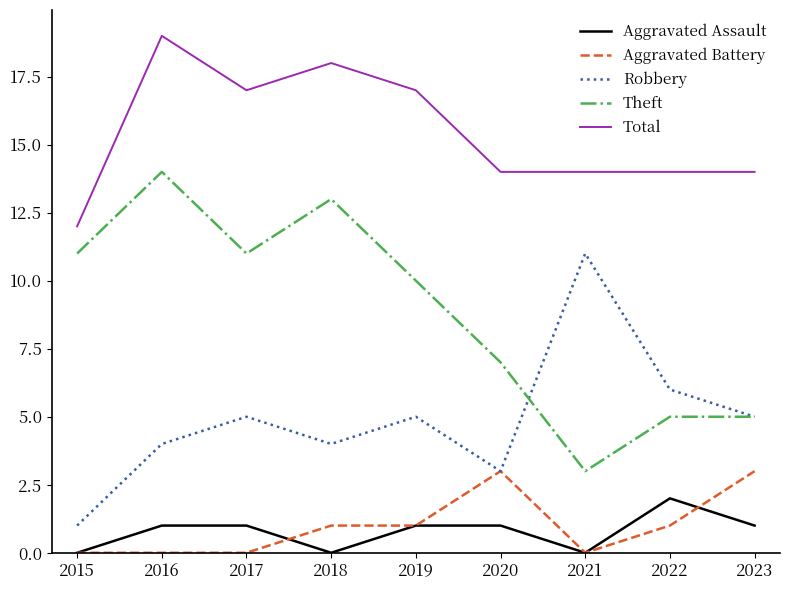

Which series has the largest range (max minus min)?

Theft